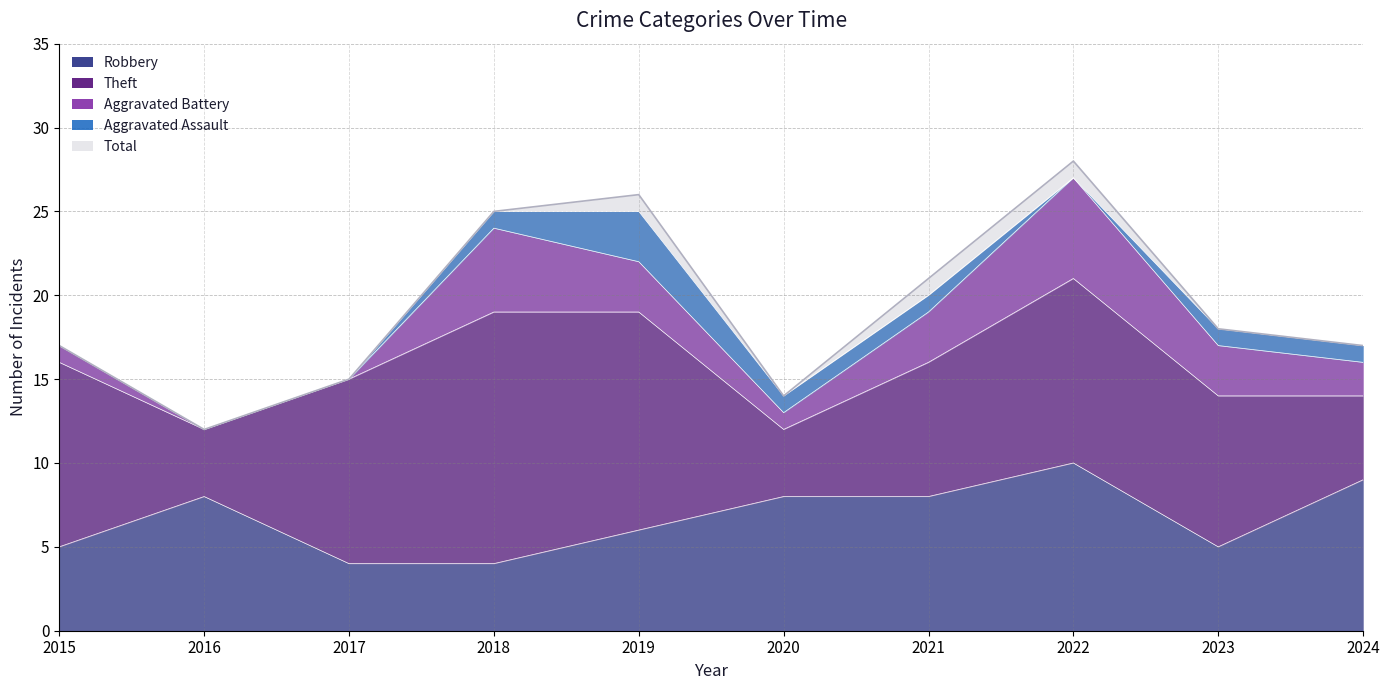

True or false: Robbery and Aggravated Battery intersect in this chart.

True